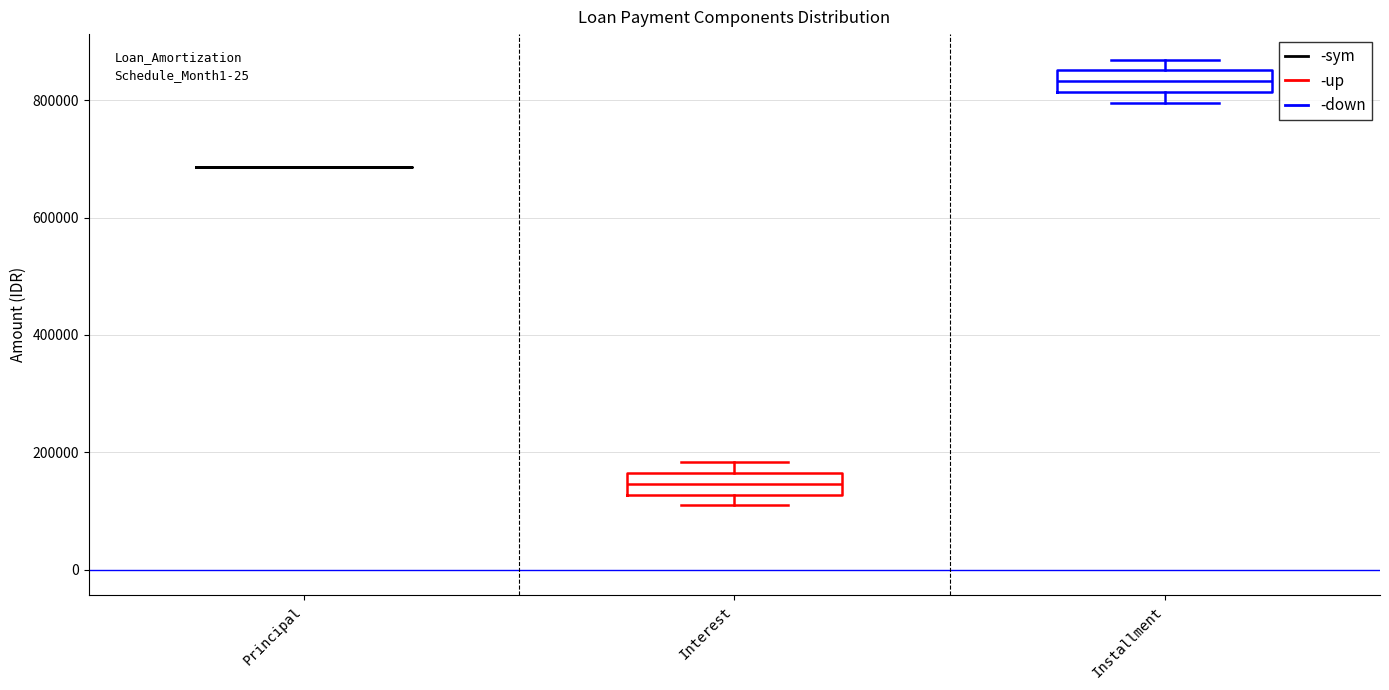

Where is the lower edge of the box for Interest on the y-axis? The values are not printed on the chart, so give them approximately, as read against the axis.

120000